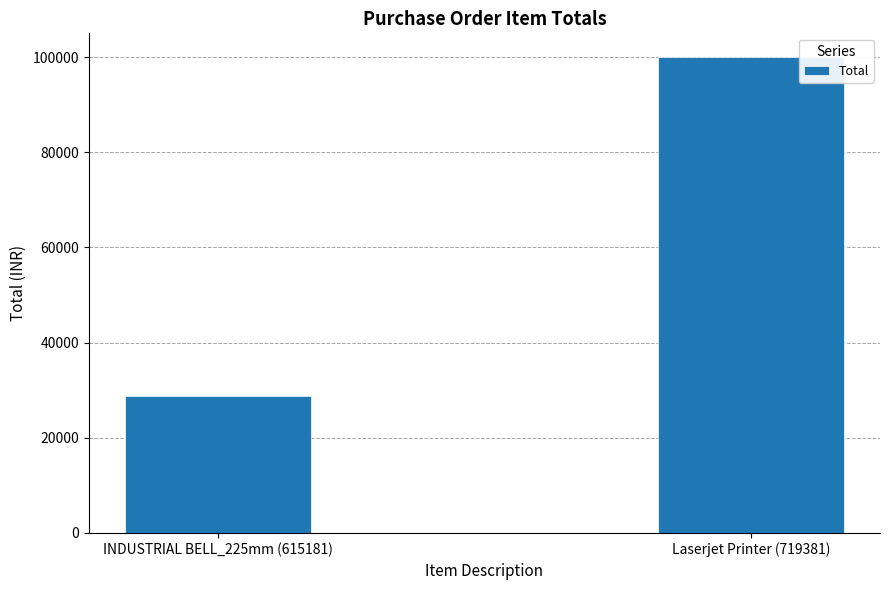

At which label is the value closest to 64395?

INDUSTRIAL BELL_225mm (615181)